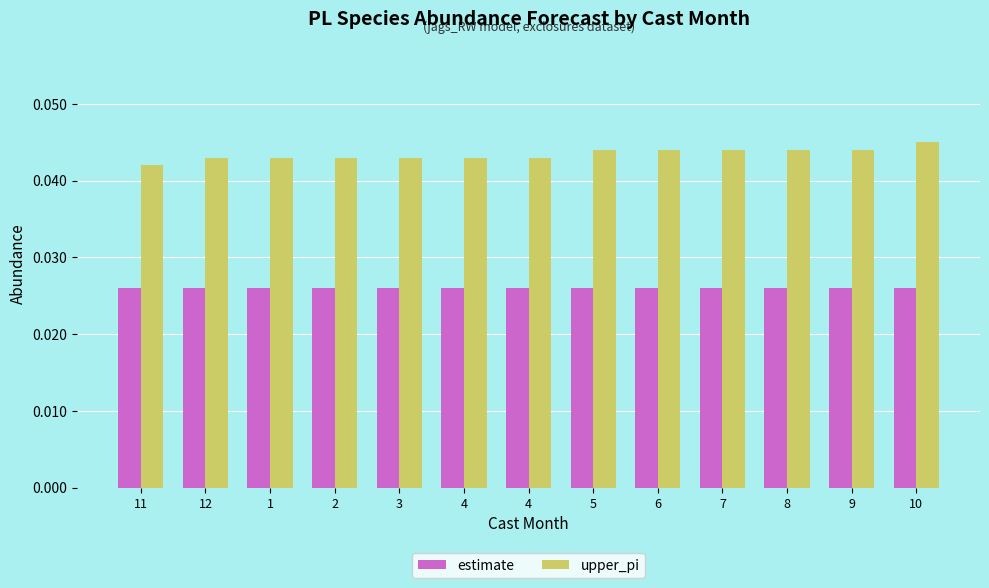

Which series has the largest range (max minus min)?

upper_pi